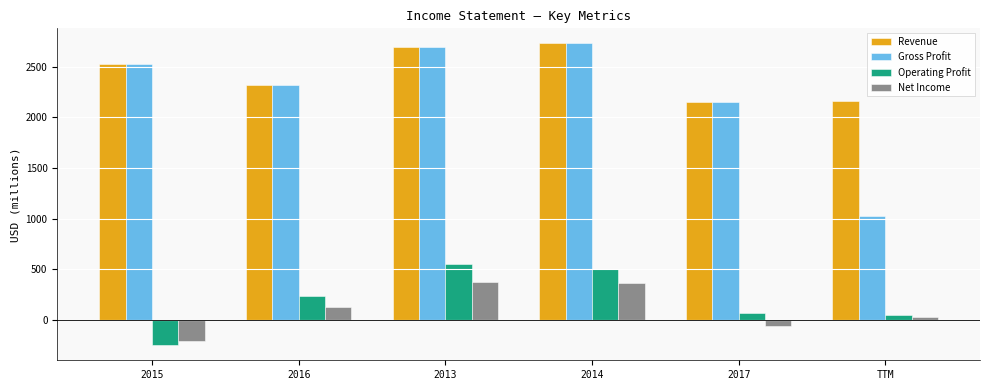

How many categories are shown in the chart?

6